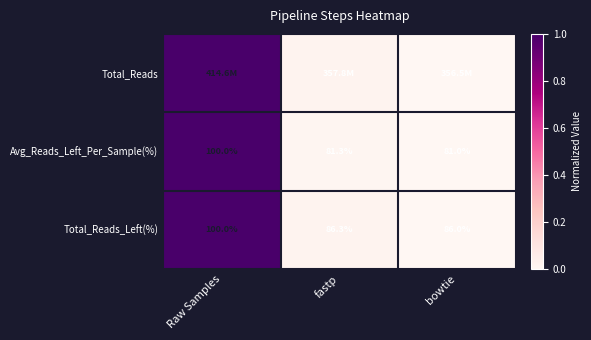

Which category has the highest value in the Total_Reads_Left(%) series?

Raw Samples